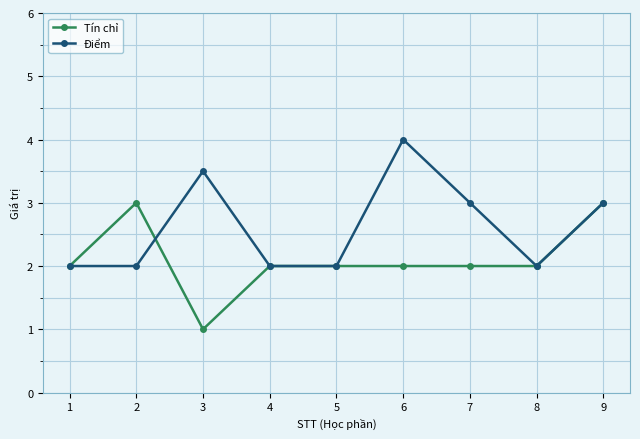

Is the value of Điểm at 7 greater than the value of Tín chỉ at 5?

Yes